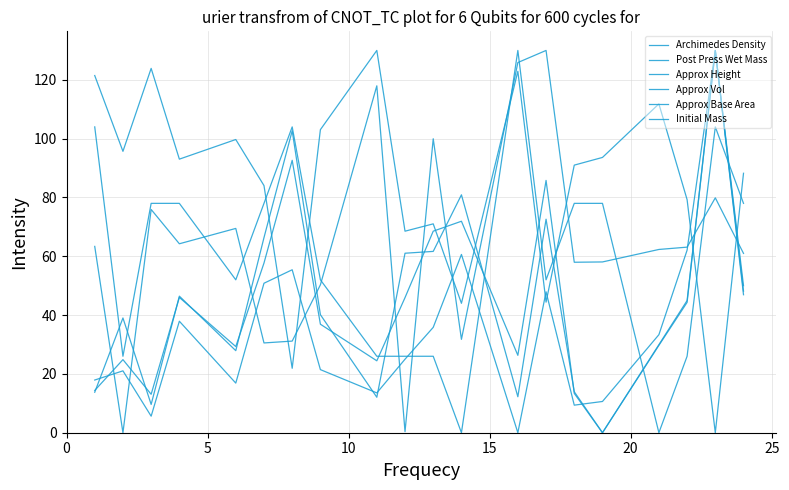

Reading left to right, list all the values displayed in this chart.

Archimedes Density: 121.5	95.7	123.9	93.0	99.7	84.0	21.9	103.1	130.0	68.5	71.0	44.0	122.9	44.4	91.0	93.6	111.8	79.3	0.0	88.2
Post Press Wet Mass: 17.9	21.0	5.6	37.9	16.9	50.8	55.4	21.5	13.5	25.0	35.8	60.6	0.0	47.9	9.4	10.6	33.3	62.1	130.0	50.0
Approx Height: 13.8	39.0	9.6	46.4	27.9	66.3	102.7	40.1	12.1	61.0	61.7	80.9	12.2	72.6	13.9	0.0	29.9	45.0	130.0	48.1
Approx Vol: 14.4	24.9	13.1	46.0	29.3	57.7	92.6	36.9	24.5	46.0	68.5	71.9	26.3	85.8	13.4	0.0	29.7	44.3	130.0	46.9
Approx Base Area: 63.4	0.0	75.9	64.3	69.5	30.5	31.2	50.3	118.0	0.4	100.0	31.8	125.9	130.0	58.0	58.1	62.3	63.1	79.9	61.0
Initial Mass: 104.0	26.0	78.0	78.0	52.0	78.0	104.0	52.0	26.0	26.0	26.0	0.0	130.0	52.0	78.0	78.0	0.0	26.0	104.0	78.0